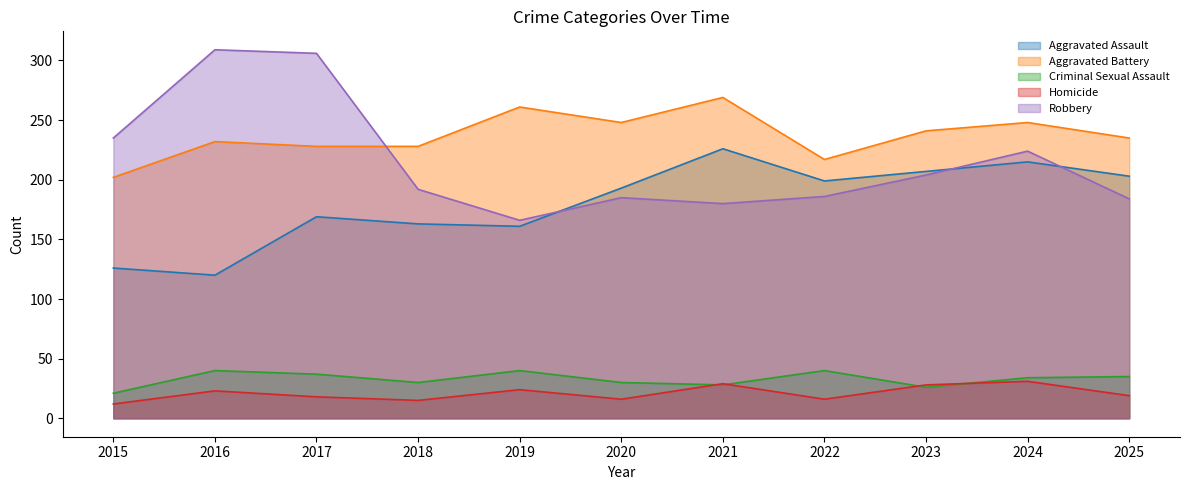

Does the chart display data point markers on the line(s)?

No